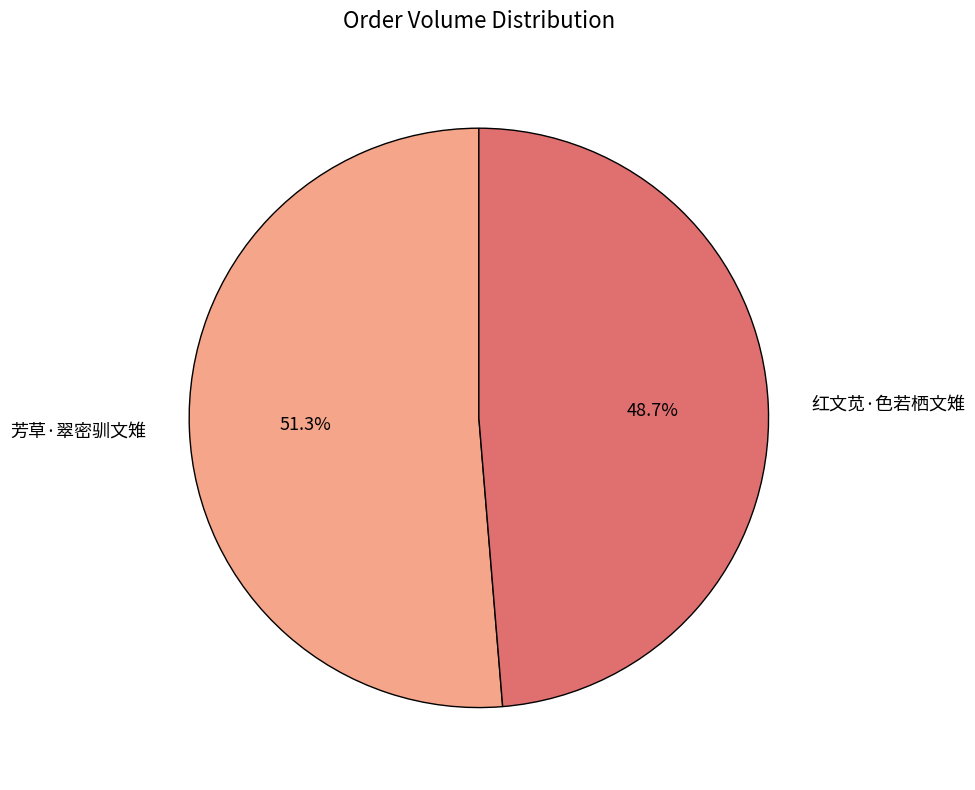

How much of the chart is everything except 红文苋·色若栖文雉?

51.3%